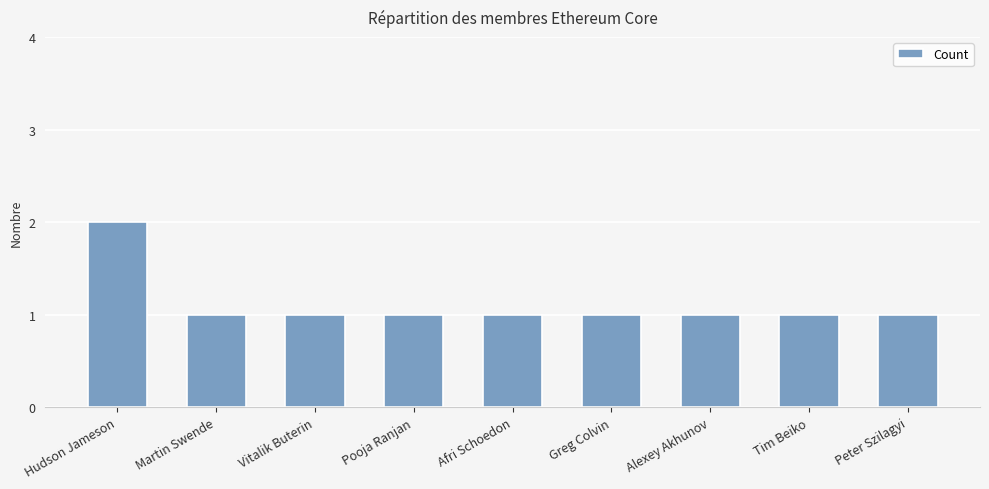

What is the sum of the values at Martin Swende and Pooja Ranjan?

2